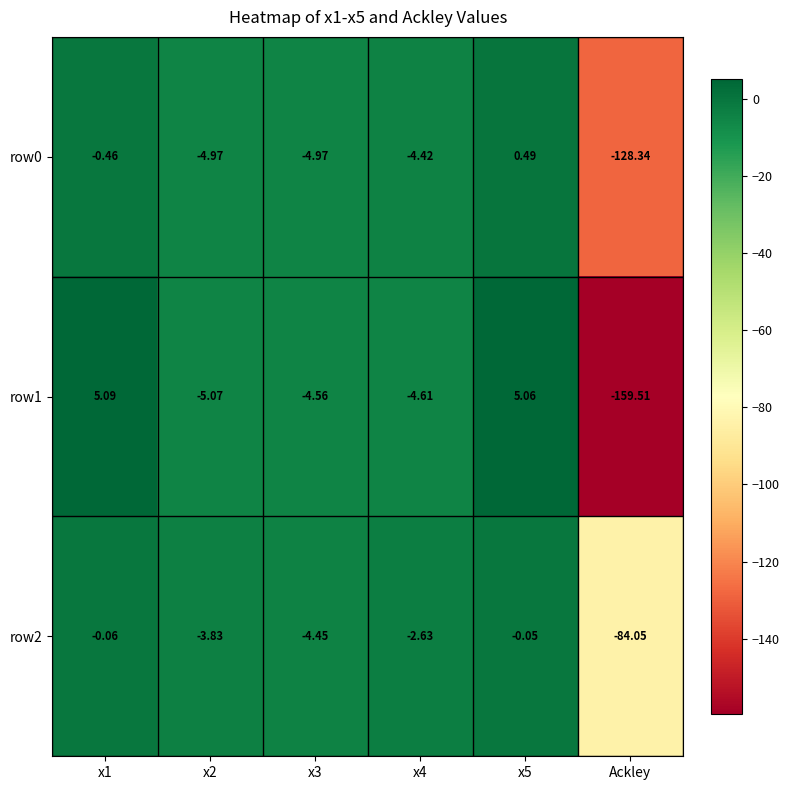

Is the value of row0 at x1 greater than the value of row1 at x1?

No